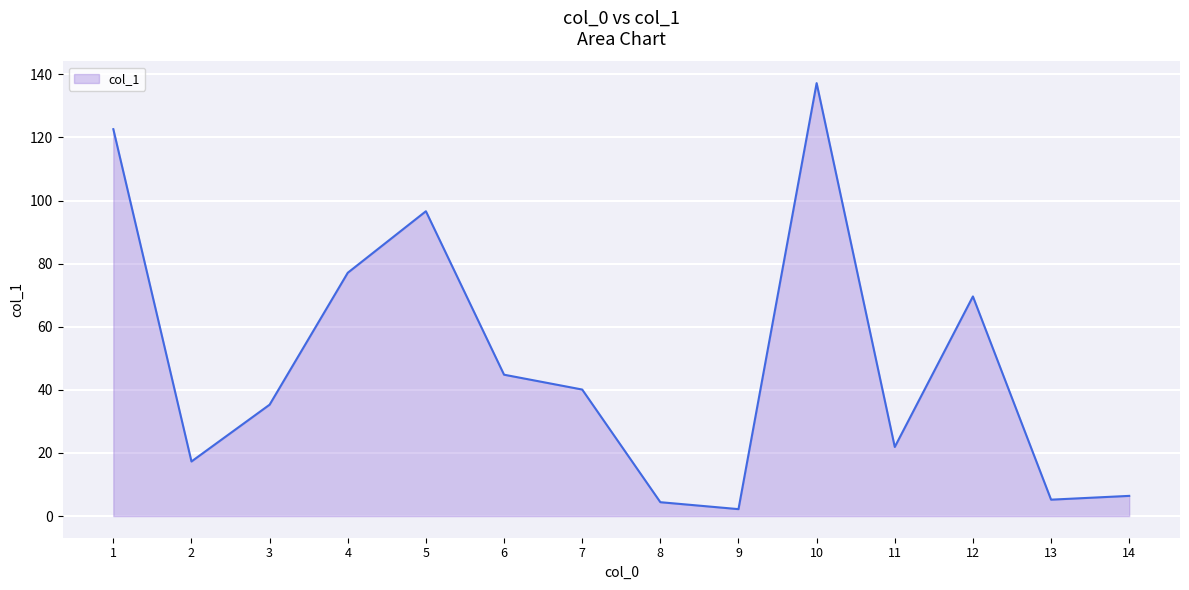

Reading left to right, what are all the values shown in this chart?

1=122.6	2=17.3	3=35.3	4=77.1	5=96.6	6=44.8	7=40.1	8=4.4	9=2.2	10=137.2	11=21.9	12=69.6	13=5.2	14=6.4